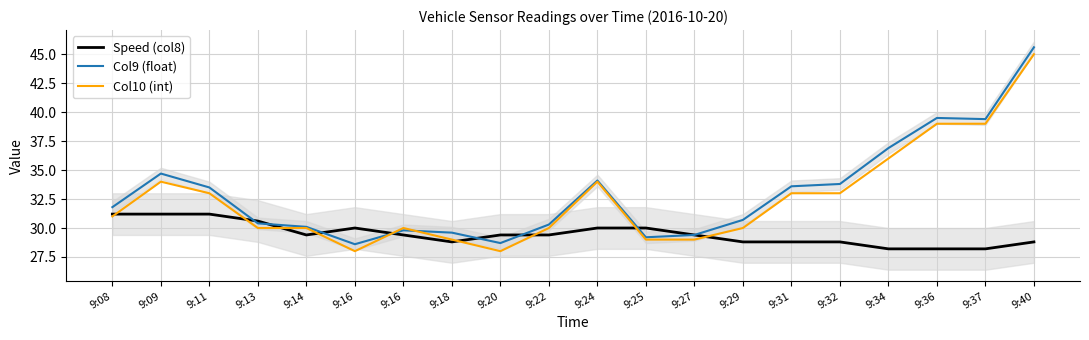

What is the difference between the maximum and minimum values in the Col10 (int) series?

17.0